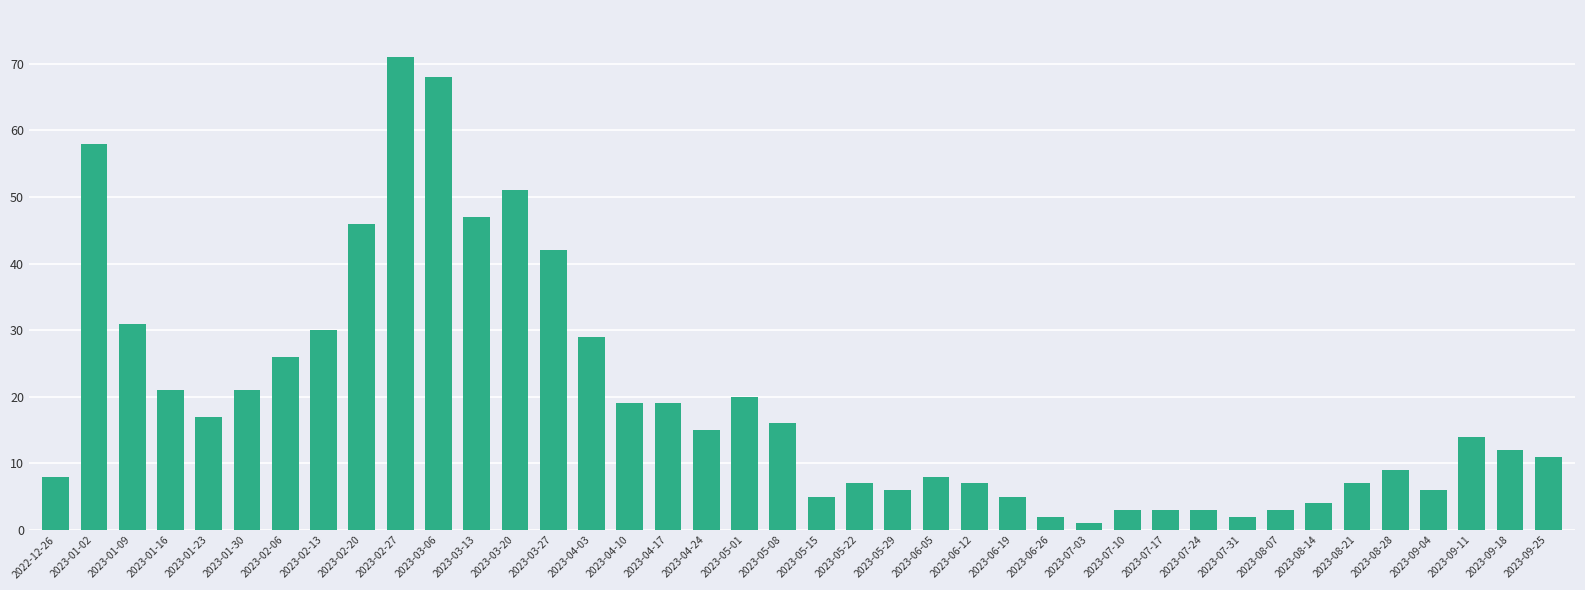

What is the difference between the maximum and minimum values?

70